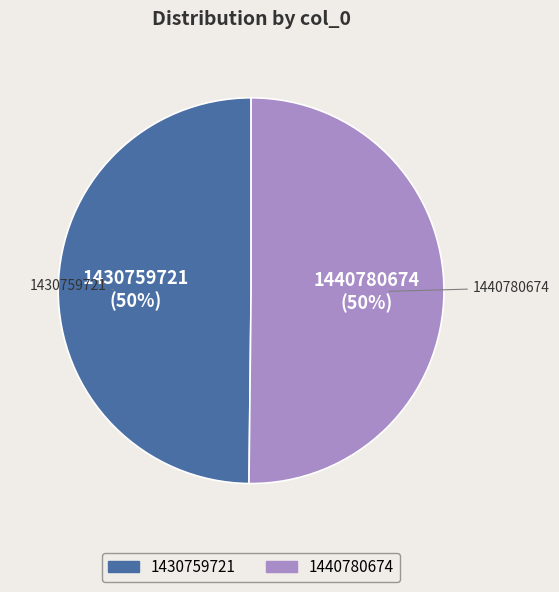

To the nearest percent, what portion does 1430759721 represent?

50%